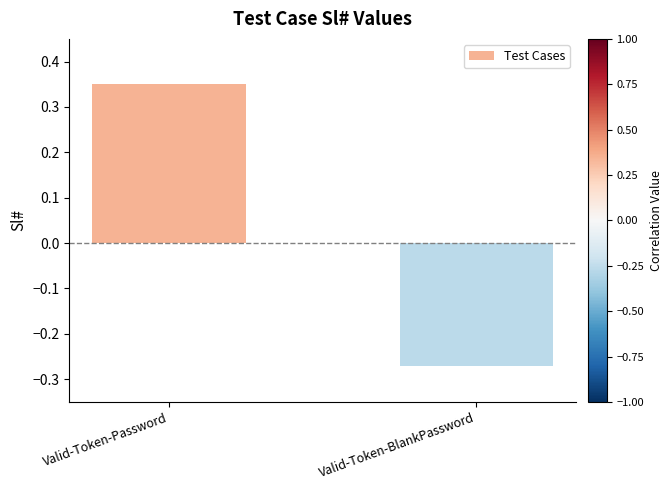

What is the label of the 2nd bar from the left?

Valid-Token-BlankPassword